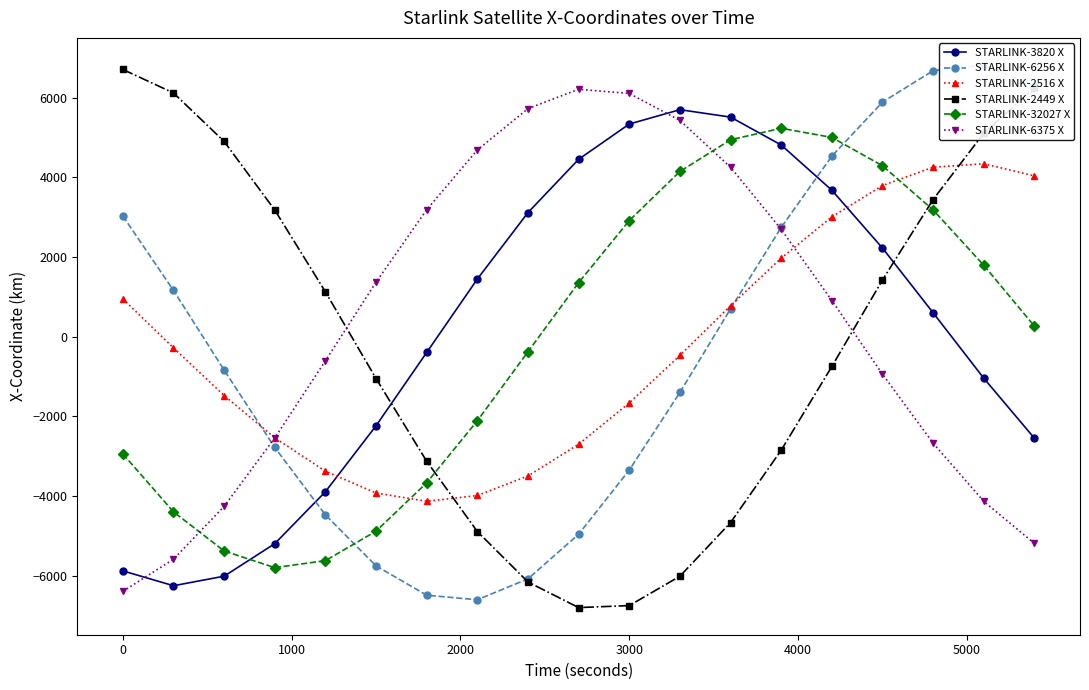

What is the difference between the maximum and minimum values in the STARLINK-6256 X series?

13428.4